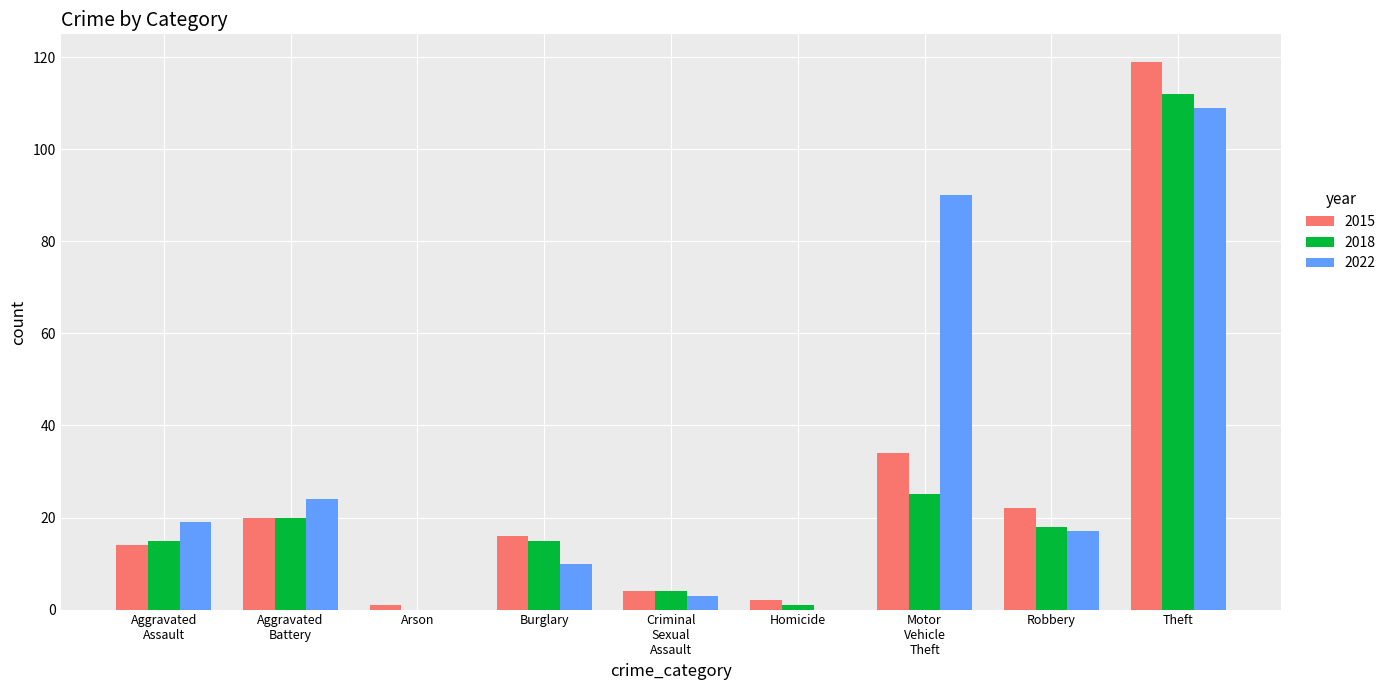

What is the total value across all series at Robbery?

57